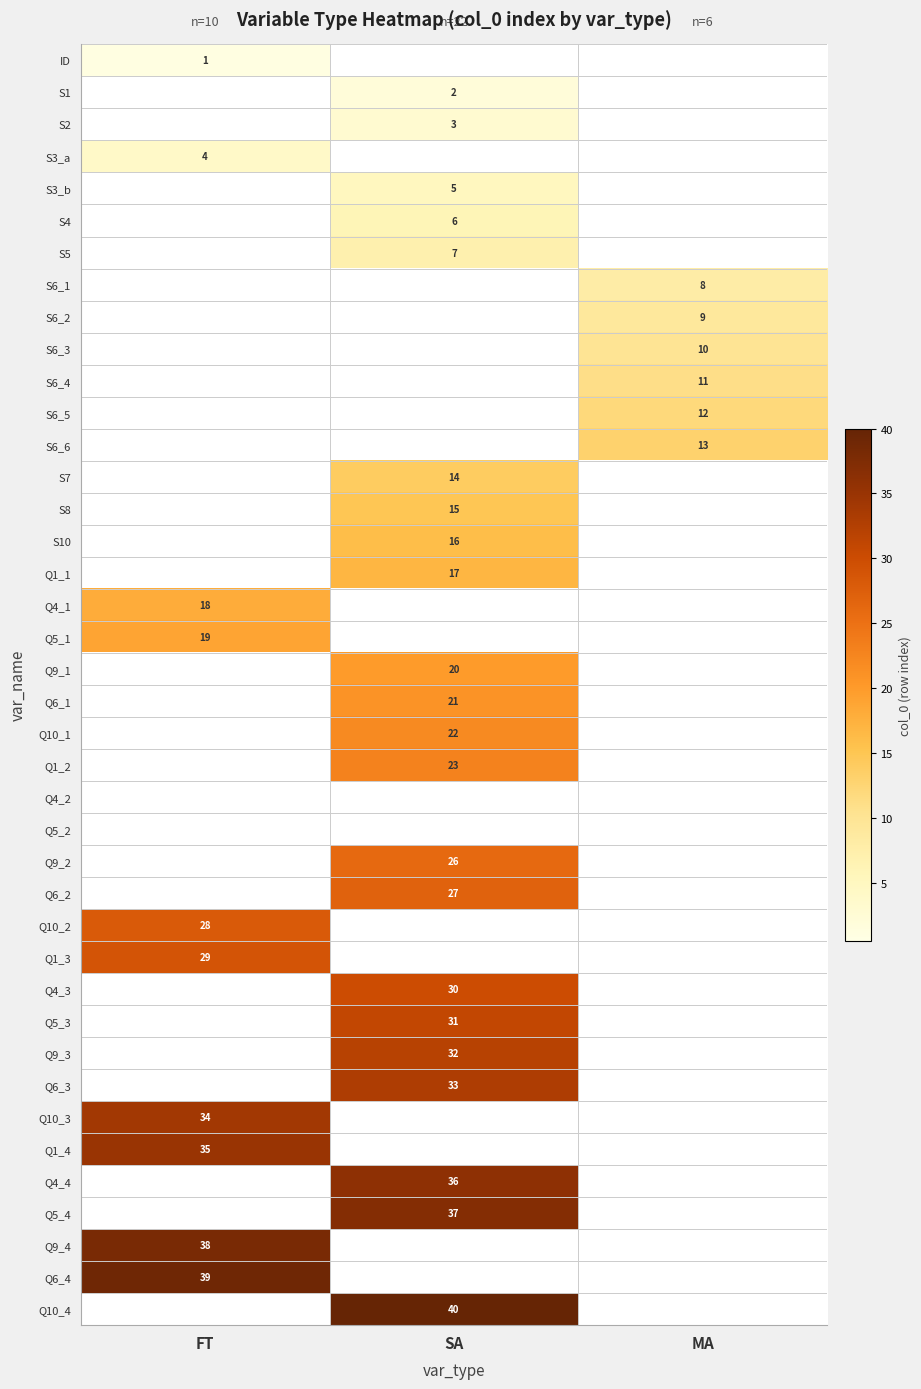

What is the maximum value shown in the chart?

40